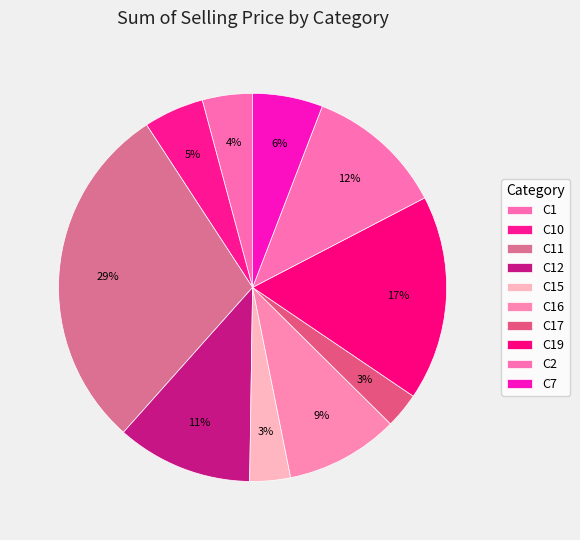

True or false: C15 accounts for 3% of the total.

True